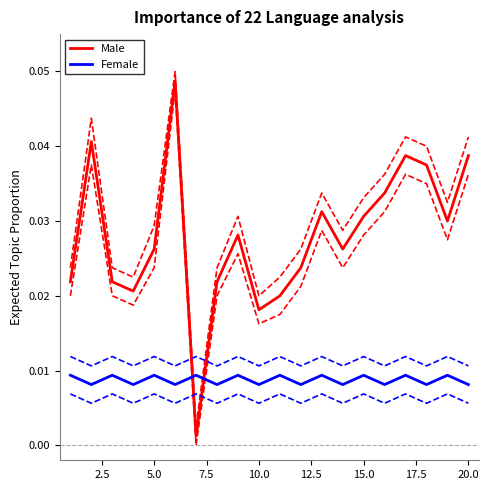

True or false: Male and Female cross at least once.

True